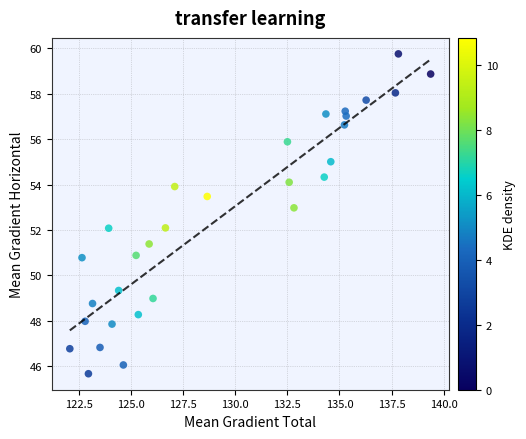

What is the range of X values (max minus min)?

17.3